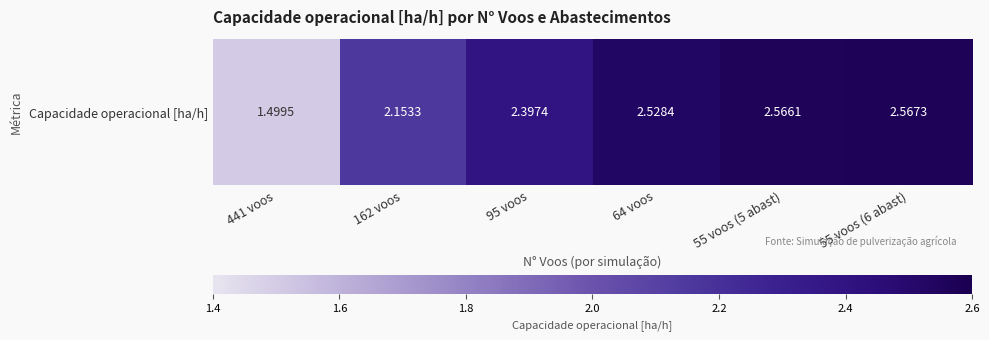

What is the maximum value shown in the chart?

2.6